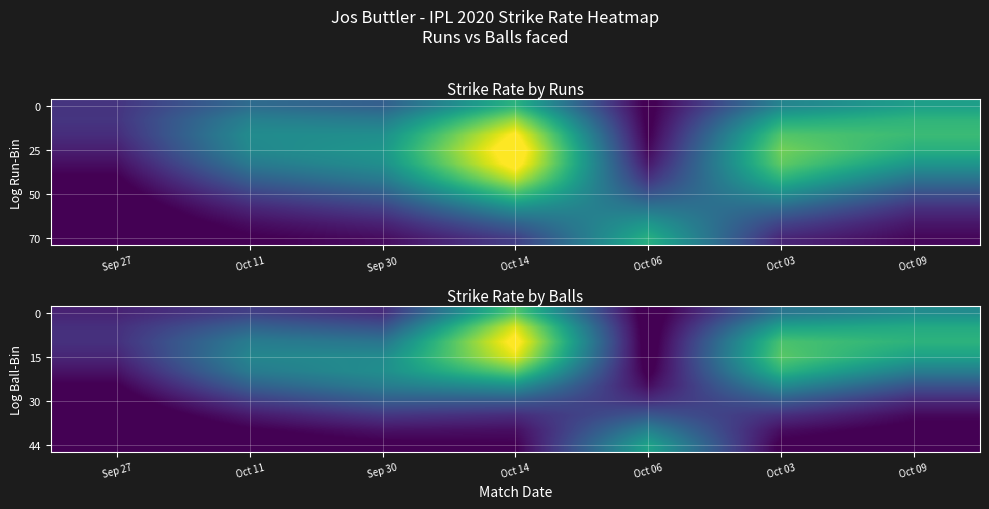

At which category is the sum across all series the highest?

Oct 14